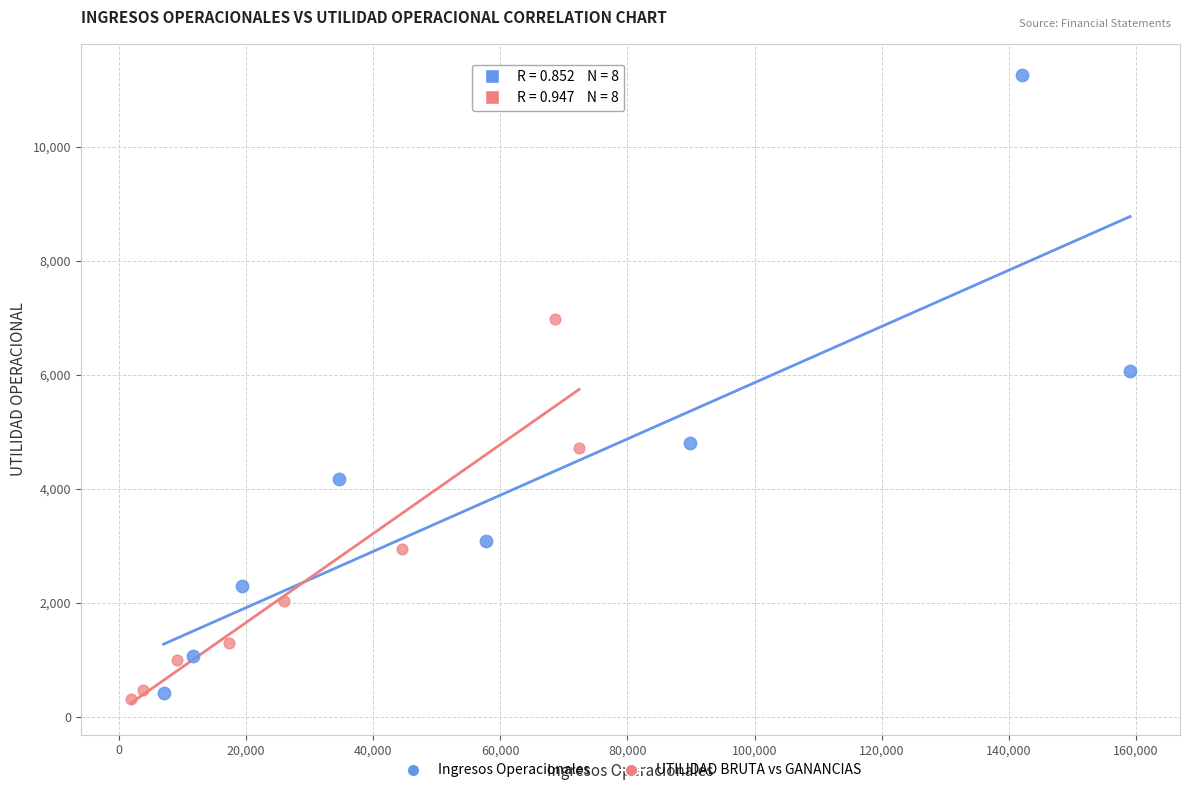

Which series has the widest spread of Y values?

Ingresos Operacionales